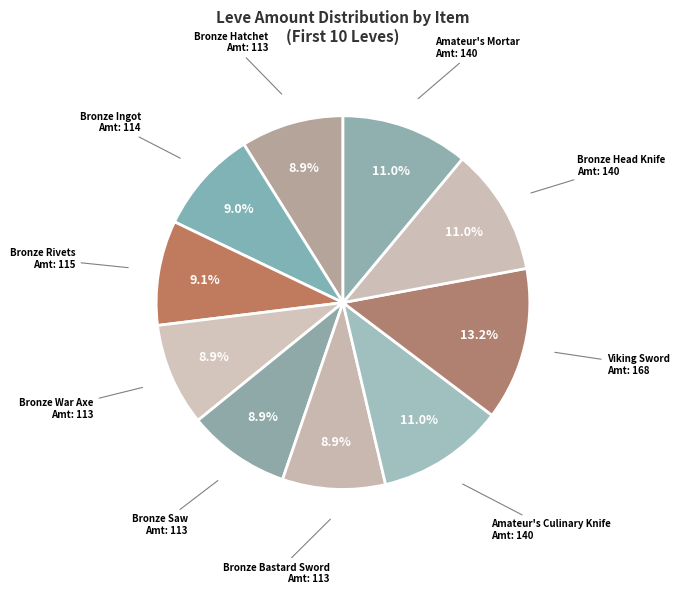

To the nearest percent, what portion does Amateur's Mortar represent?

11%